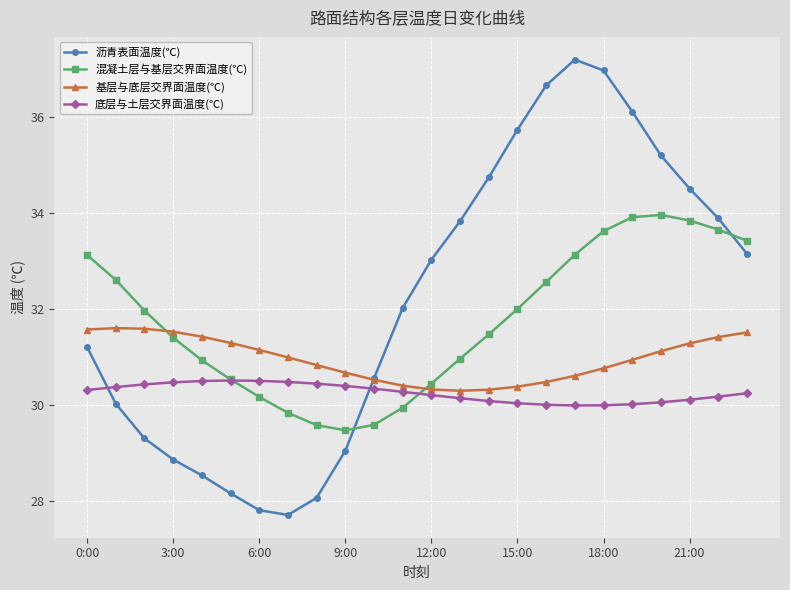

Which series has the largest total across all categories?

沥青表面温度(℃)